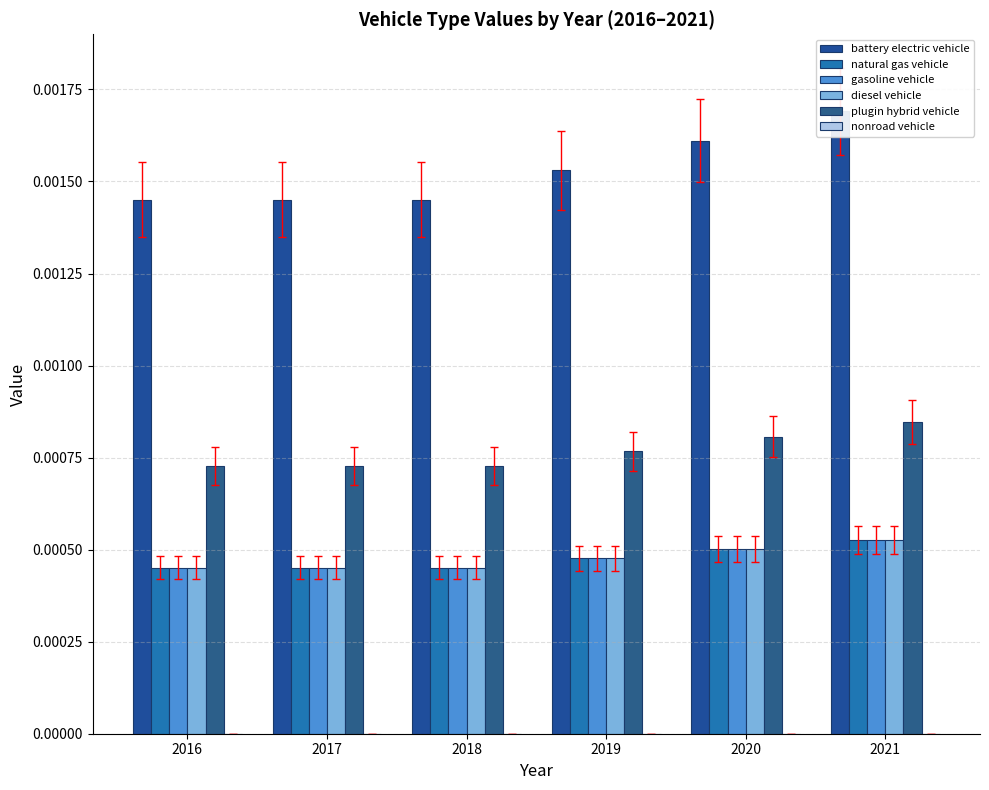

Which series has the largest range (max minus min)?

battery electric vehicle